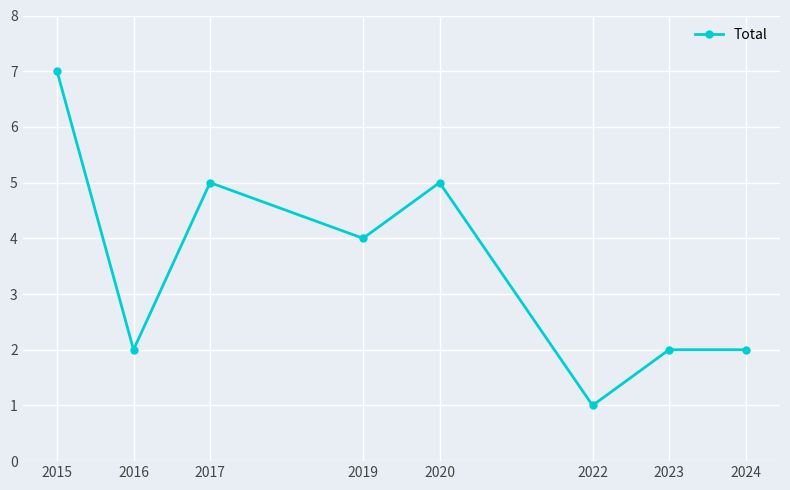

The chart shows a value of 1 at 2016. True or false?

False